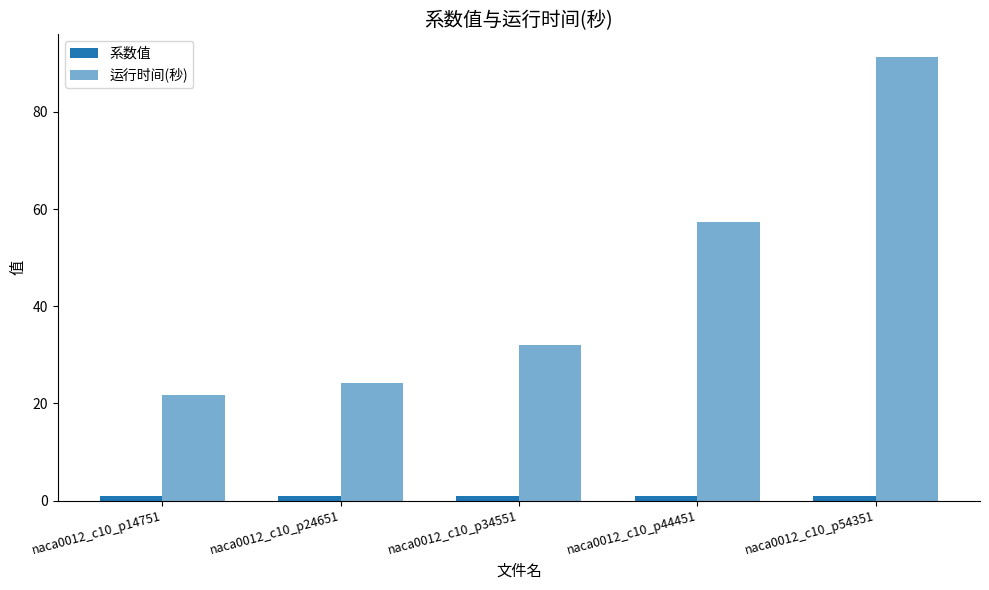

The value of 运行时间(秒) at naca0012_c10_p24651 is 24.3. True or false?

True